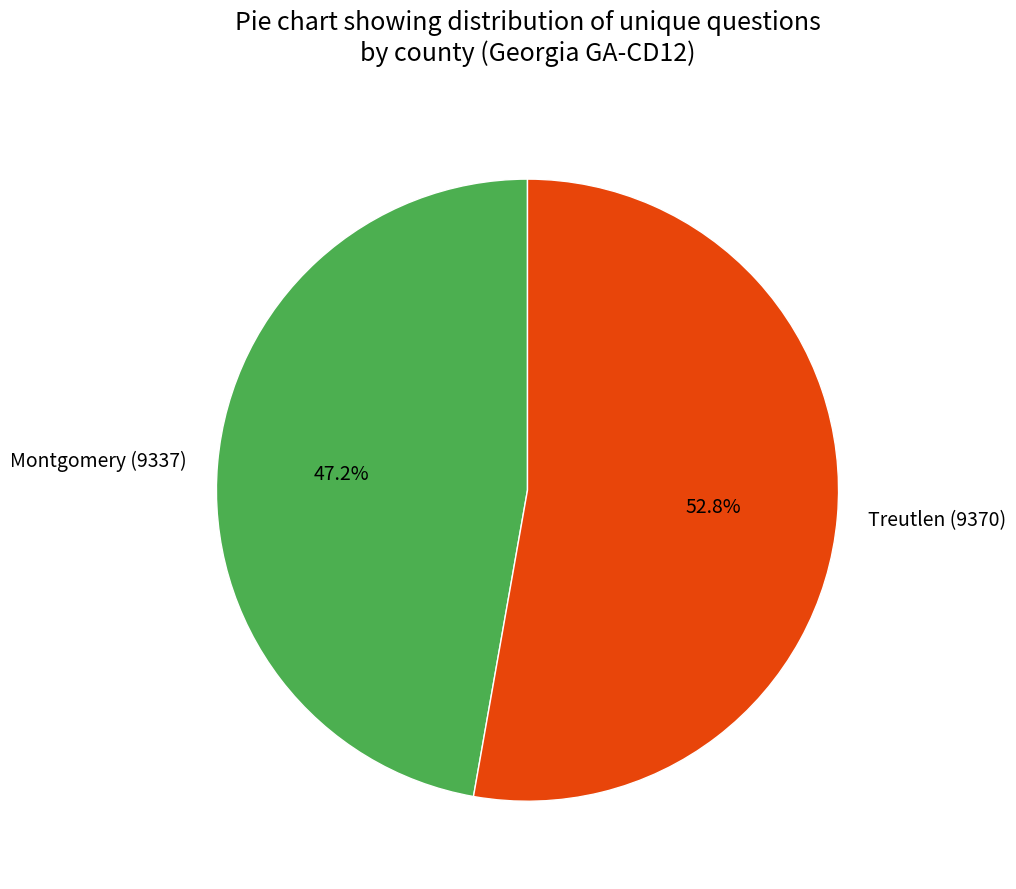

Rank the categories by value from lowest to highest.

Montgomery (9337), Treutlen (9370)